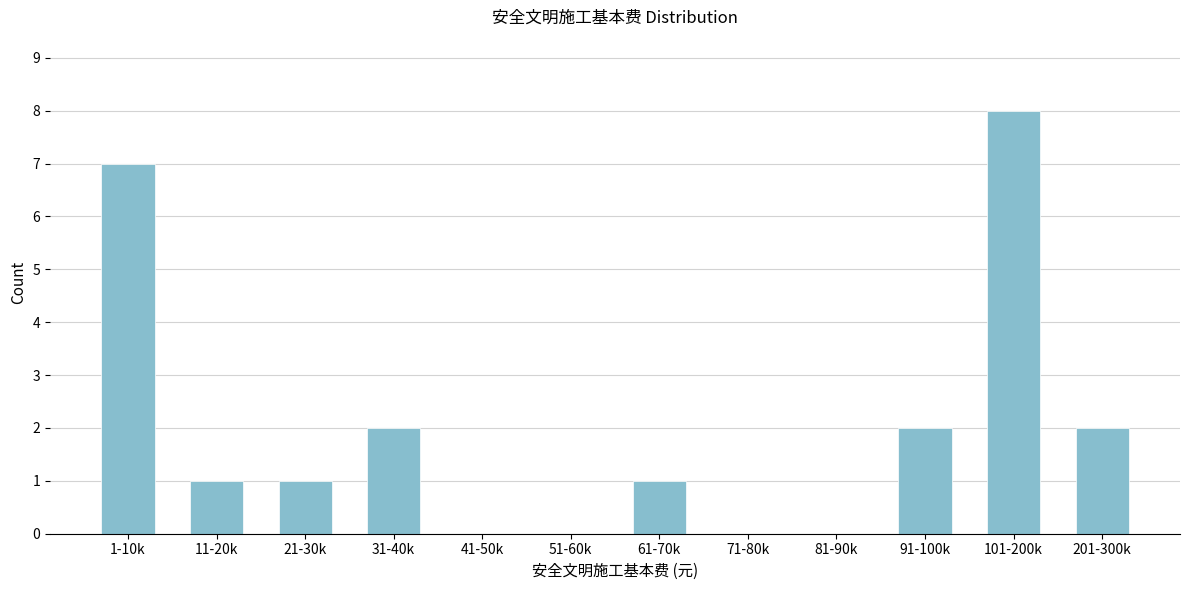

Reading left to right, extract all data points from this chart.

1-10k=7	11-20k=1	21-30k=1	31-40k=2	41-50k=0	51-60k=0	61-70k=1	71-80k=0	81-90k=0	91-100k=2	101-200k=8	201-300k=2